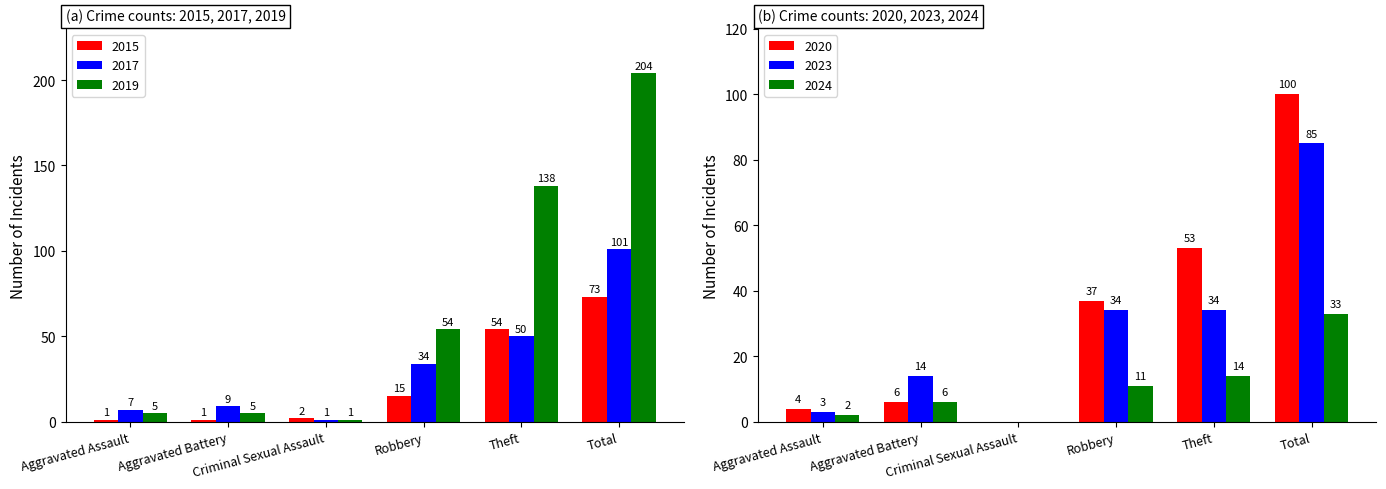

What is the difference between the 2023 values at Aggravated Battery and Criminal Sexual Assault?

14